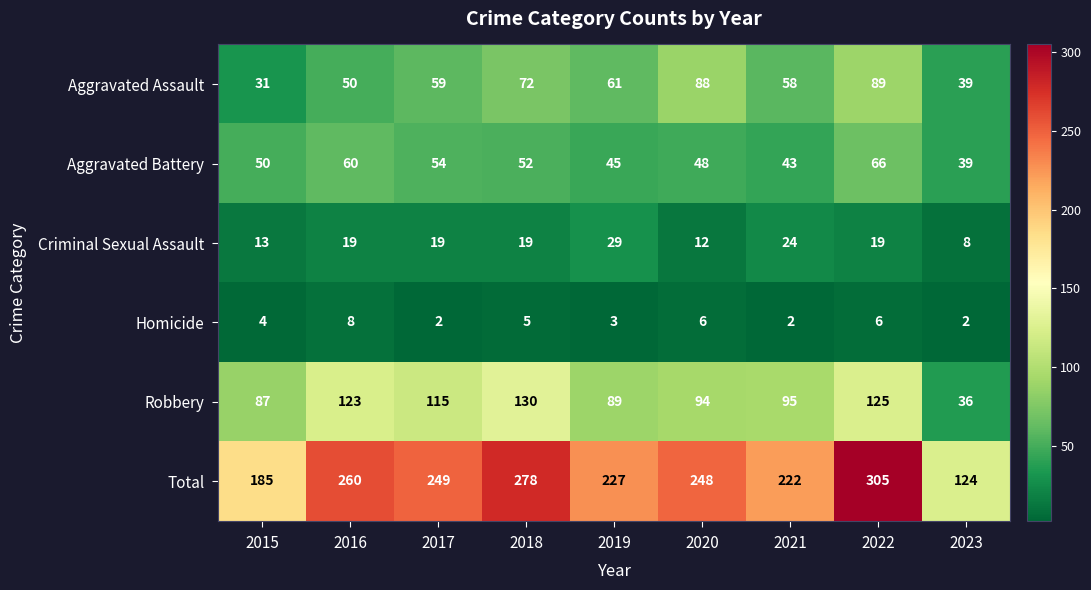

True or false: Homicide has a value of 10 at 2022.

False